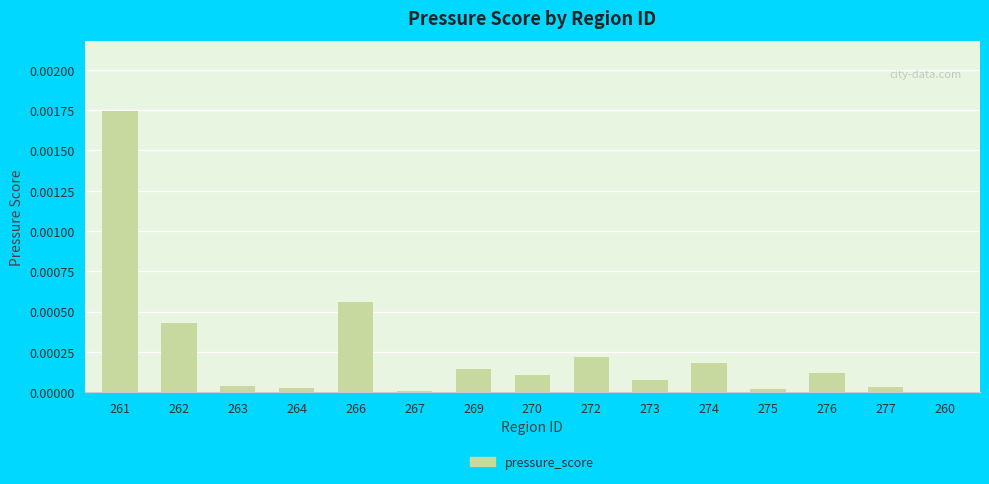

Count the number of data series in this chart.

1